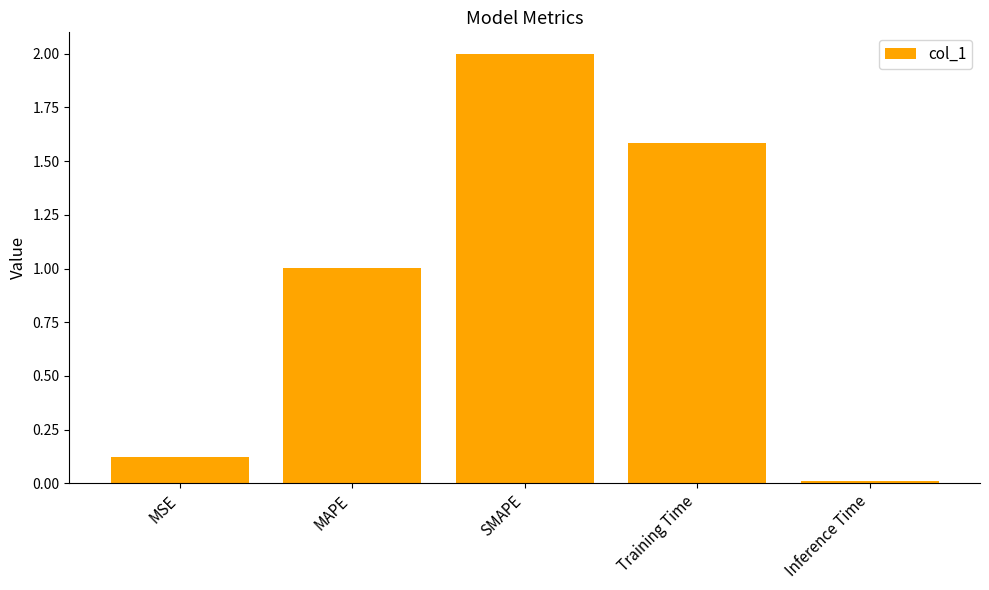

The chart shows a value of 2.5 at Training Time. True or false?

False